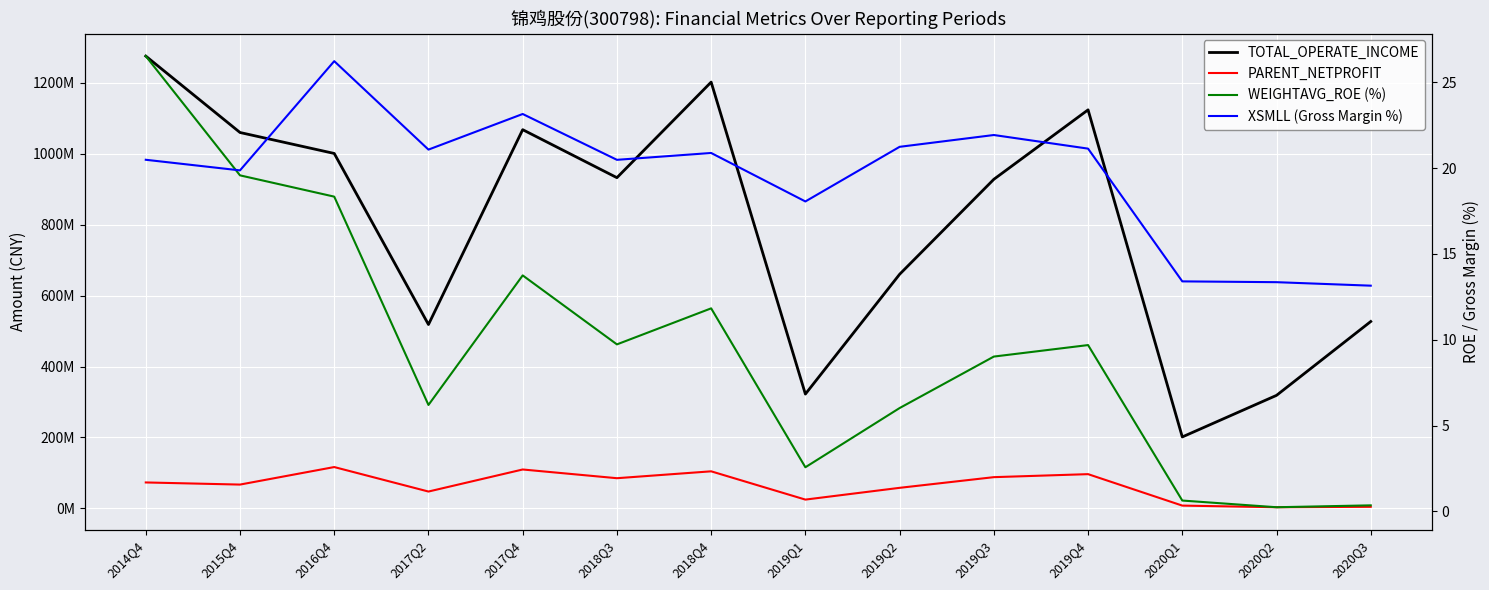

What is the value of the TOTAL_OPERATE_INCOME point at the 8th from the left?

322235648.9